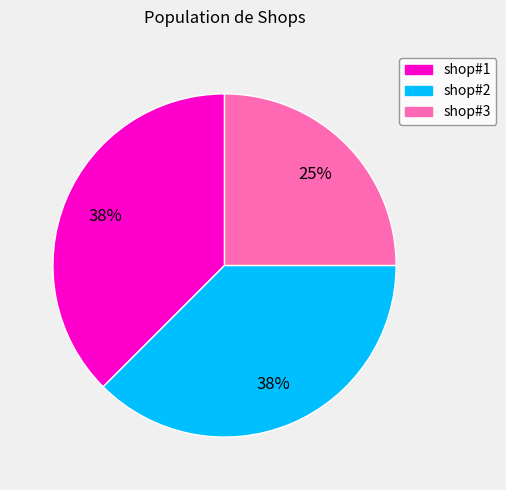

What is the ratio of the value at shop#3 to the value at shop#1?

0.7